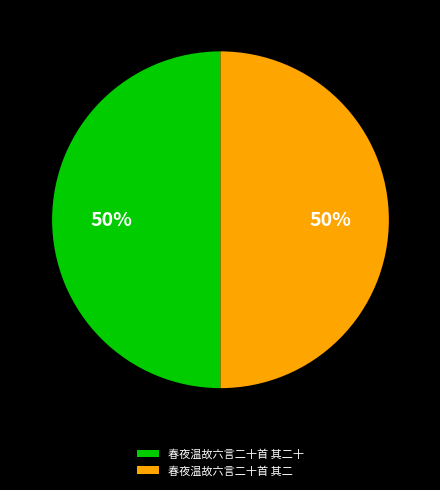

The 春夜温故六言二十首 其二 slice represents 39% of the pie. True or false?

False